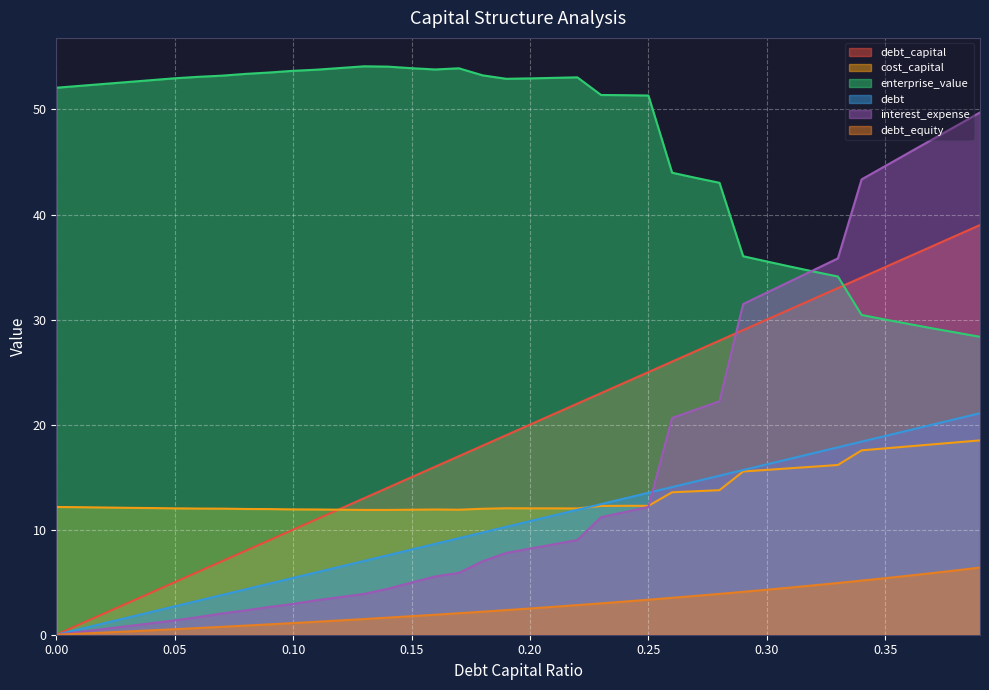

What is the difference between the debt values at 0.15 and 0.16?

0.5